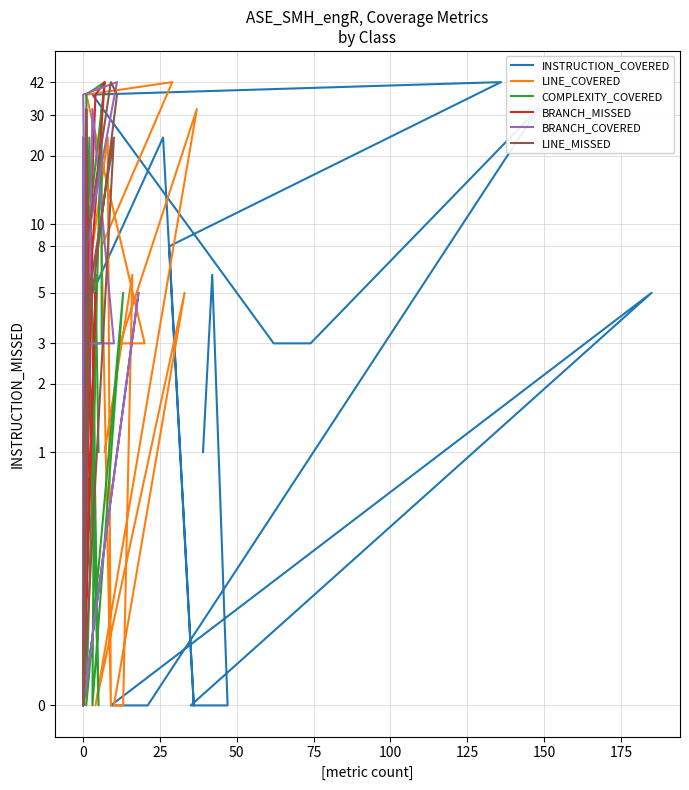

At which category is the sum across all series the highest?

75